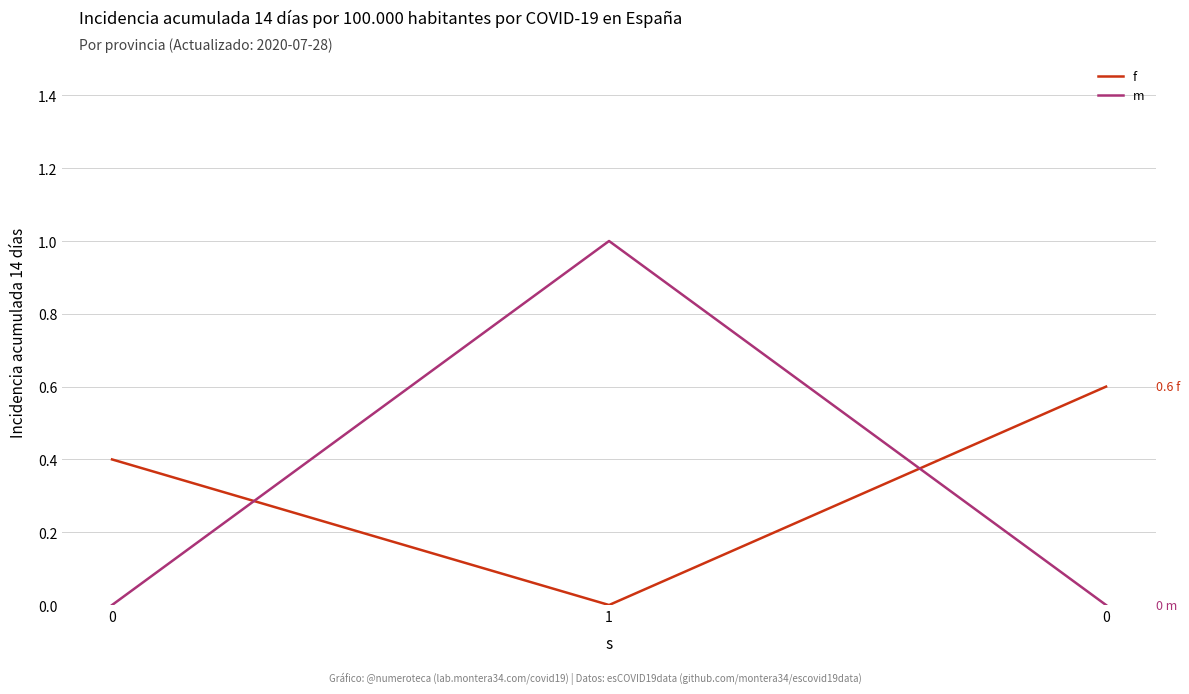

The value of m at 1 is 0.4. True or false?

False